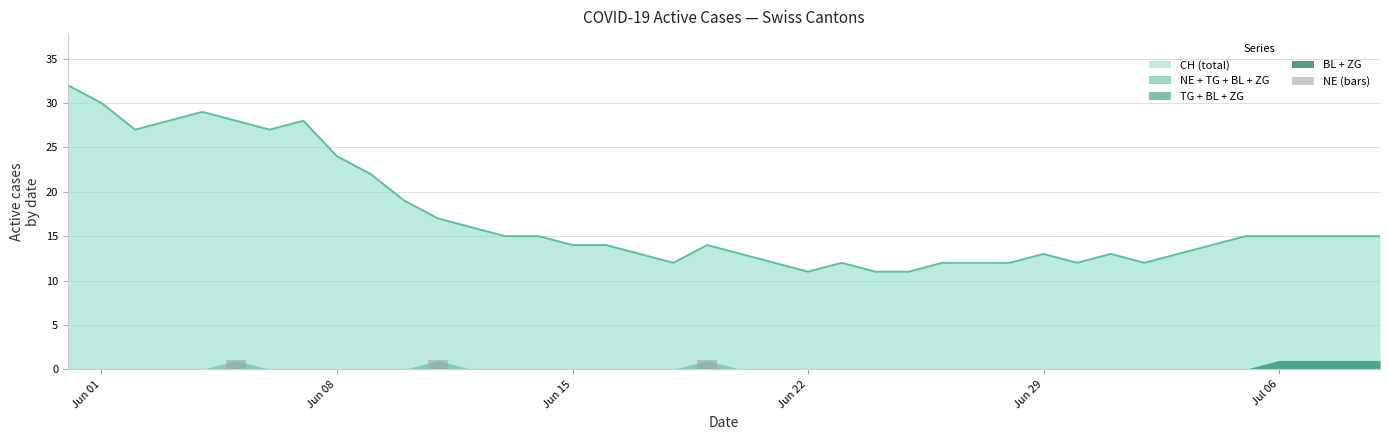

What is the minimum value for CH (total)?

11